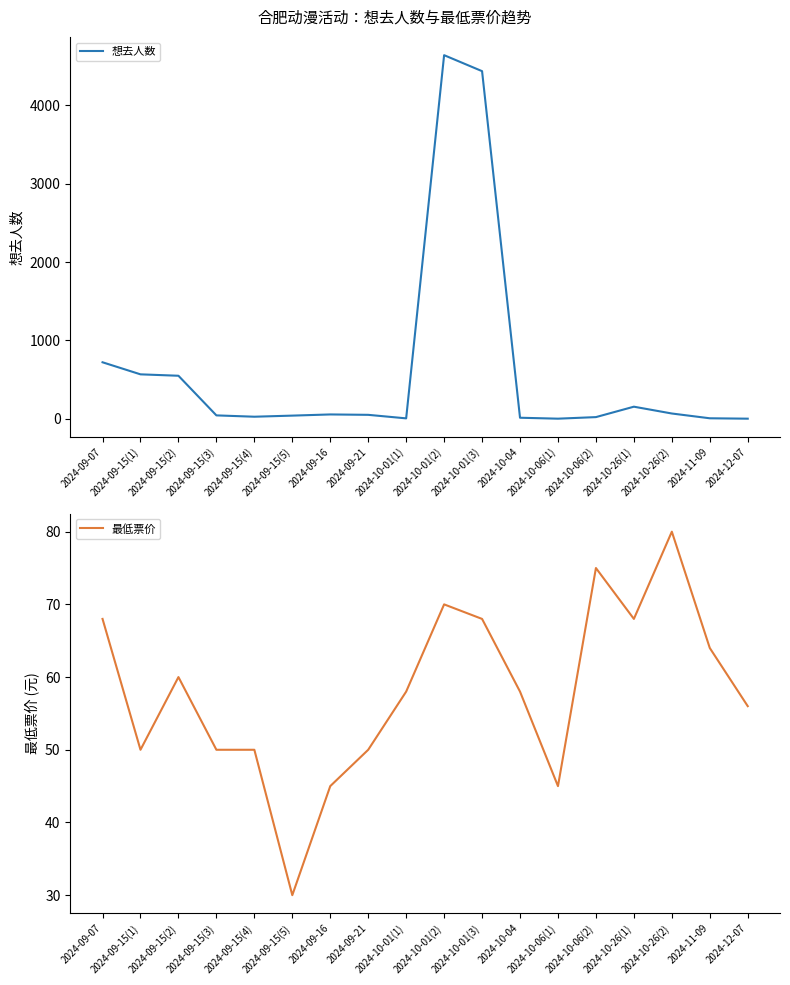

What is the difference between the maximum and minimum values in the 想去人数 series?

4641